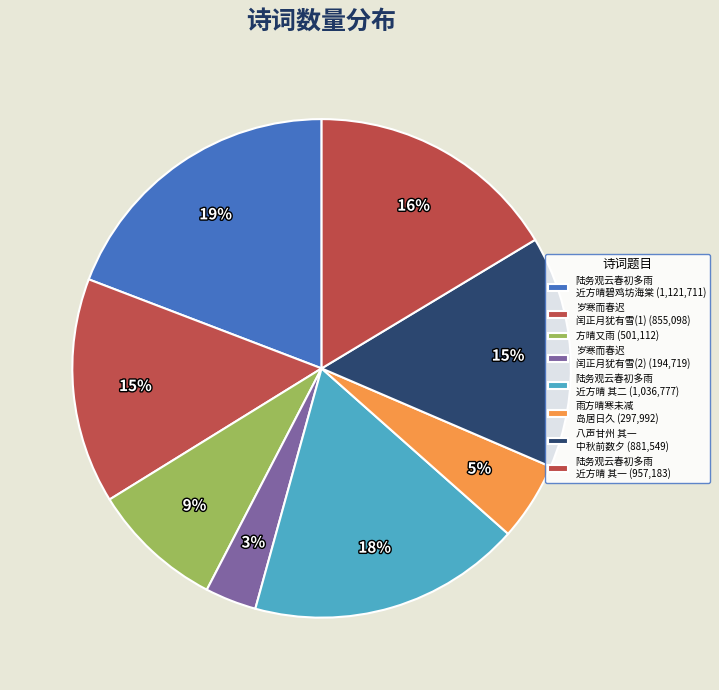

How many segments does this pie chart have?

8